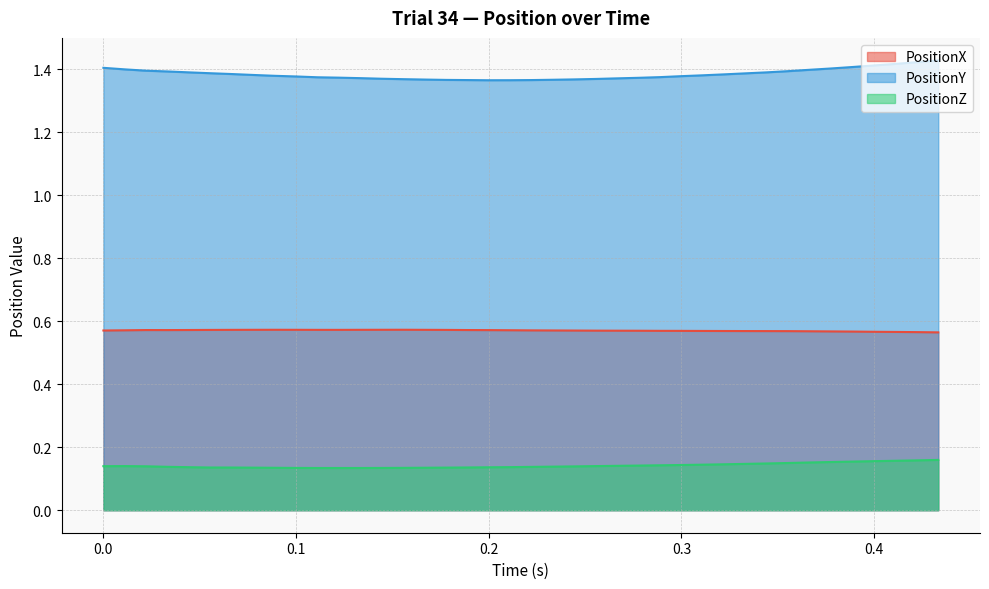

Which series has the largest total across all categories?

PositionY